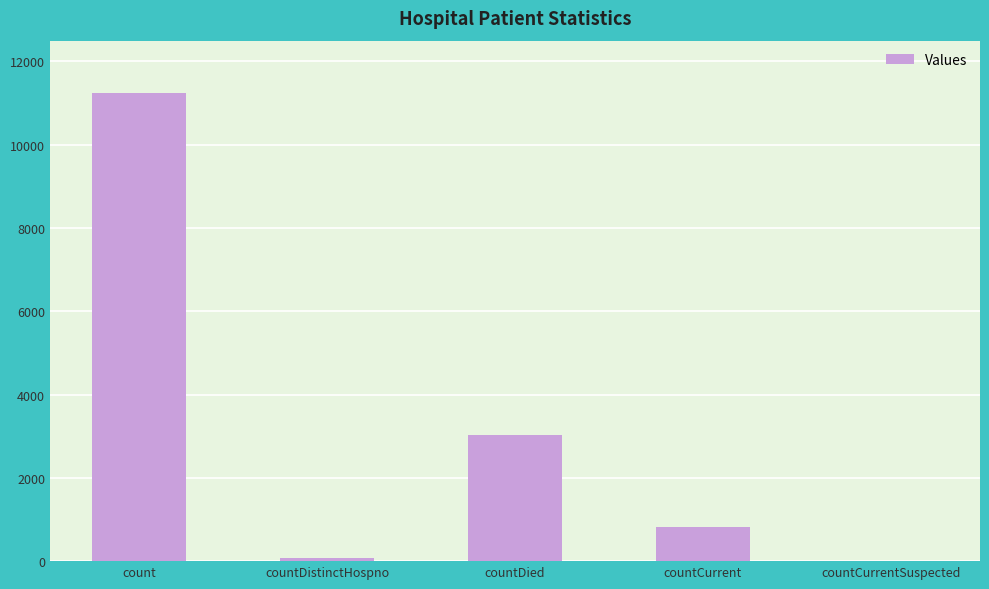

Are the bars grouped side by side (vs. stacked)?

No